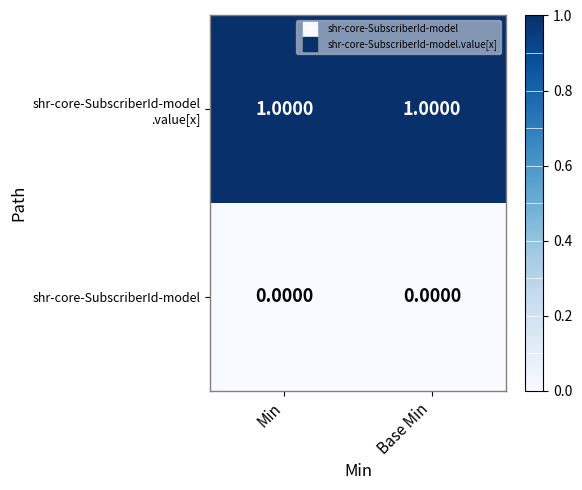

At which category is the sum across all series the highest?

Min